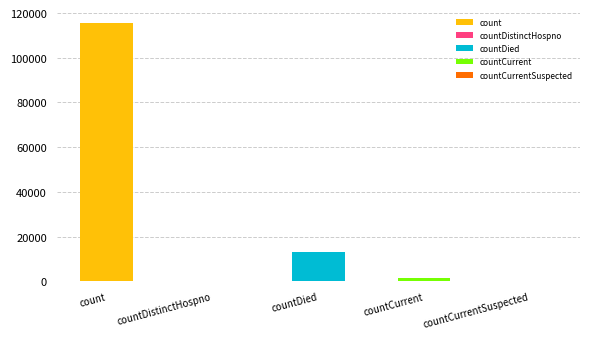

What is the greatest value displayed?

115379